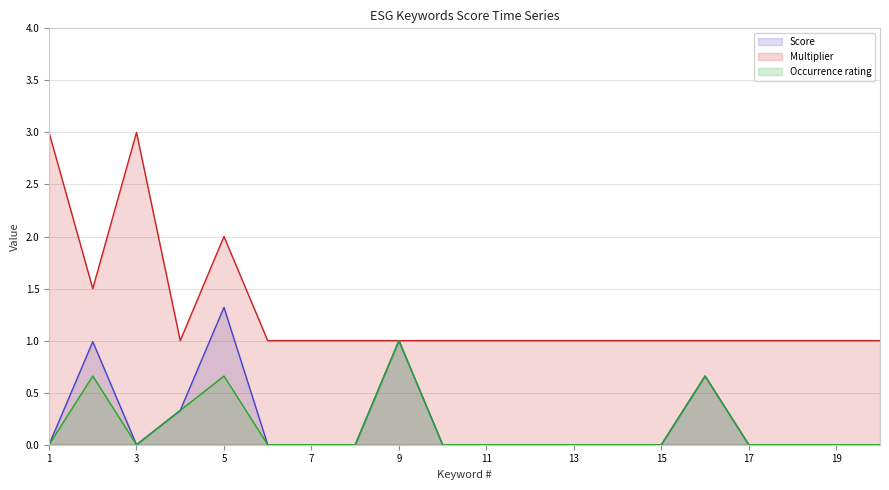

The Occurrence rating series shows 0.0 at 6. True or false?

True